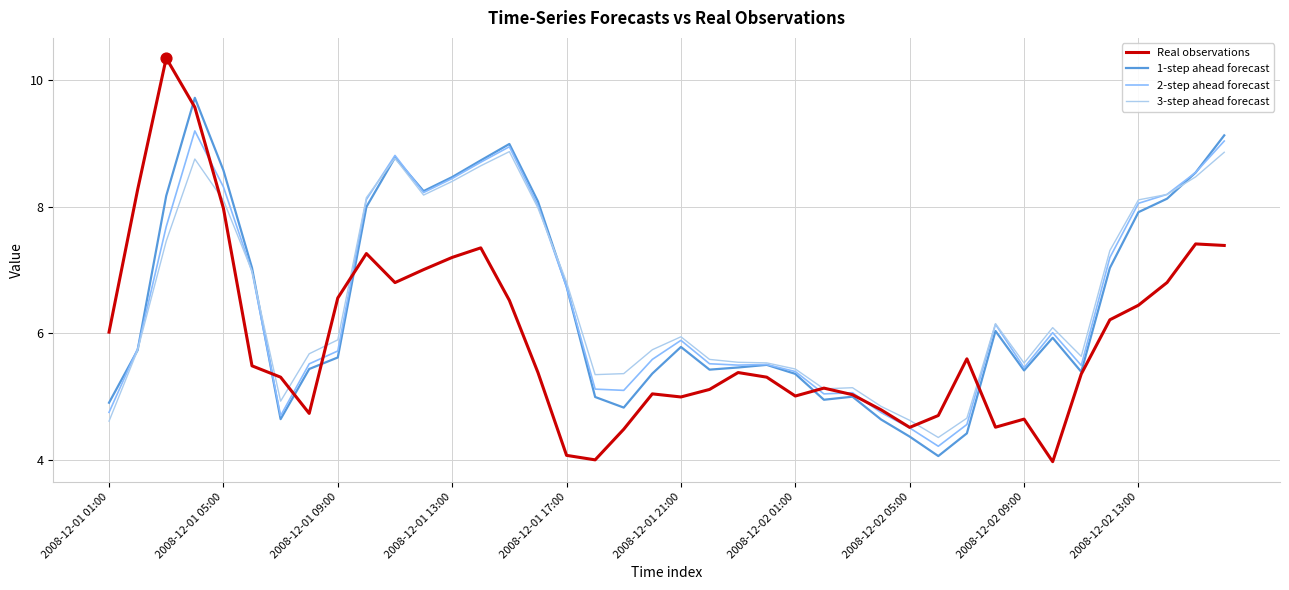

Which series has the widest spread of values?

Real observations